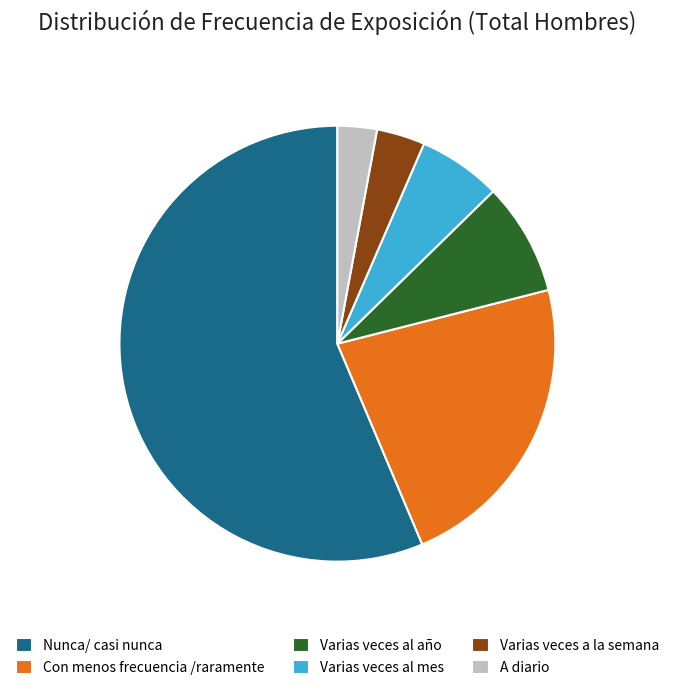

Which slice represents more than half of the pie?

Nunca/ casi nunca